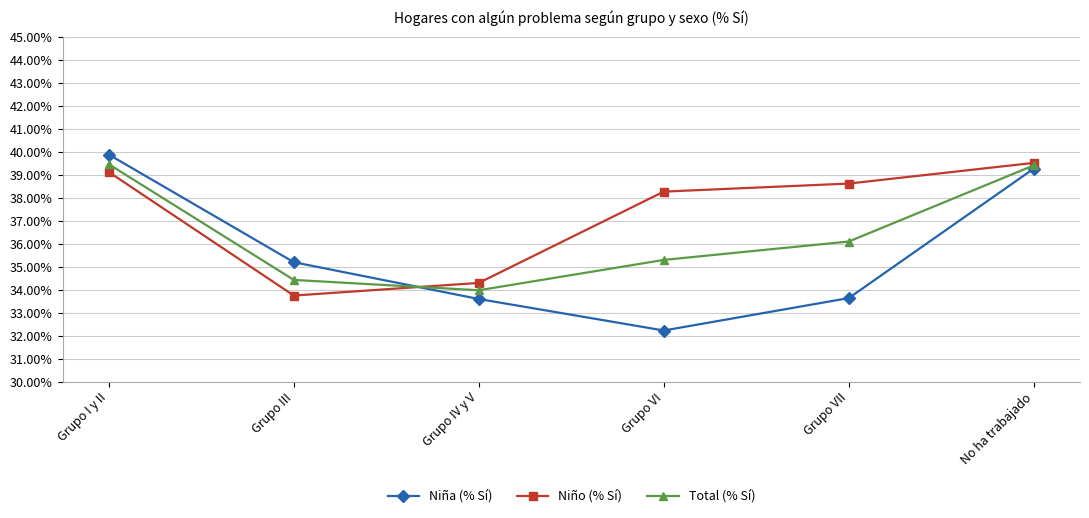

How many lines are shown in the chart?

3